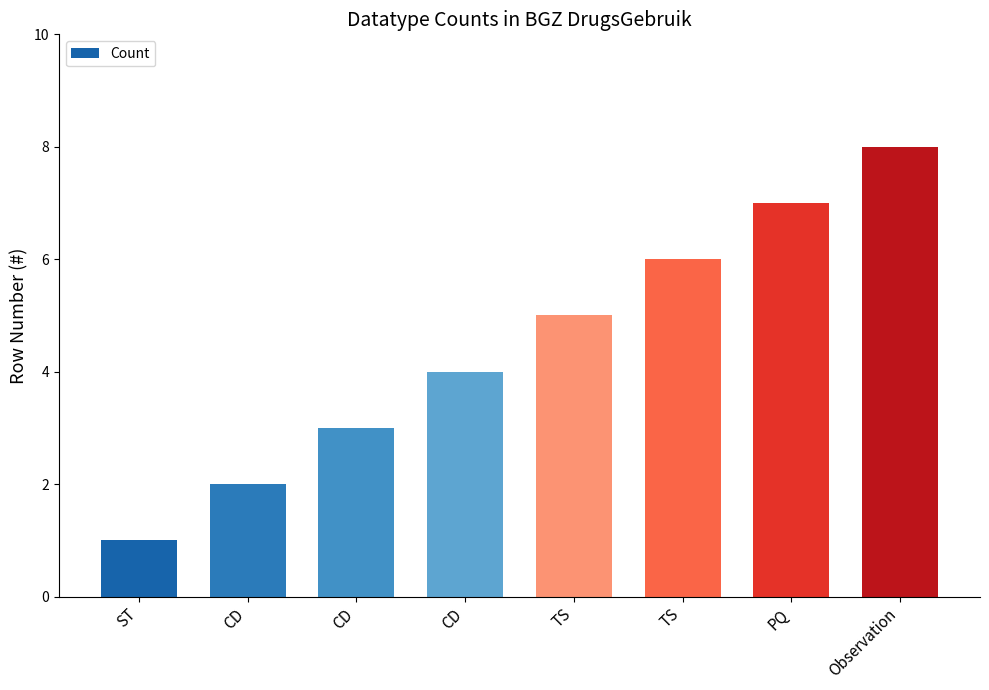

What is the approximate value at ST?

1